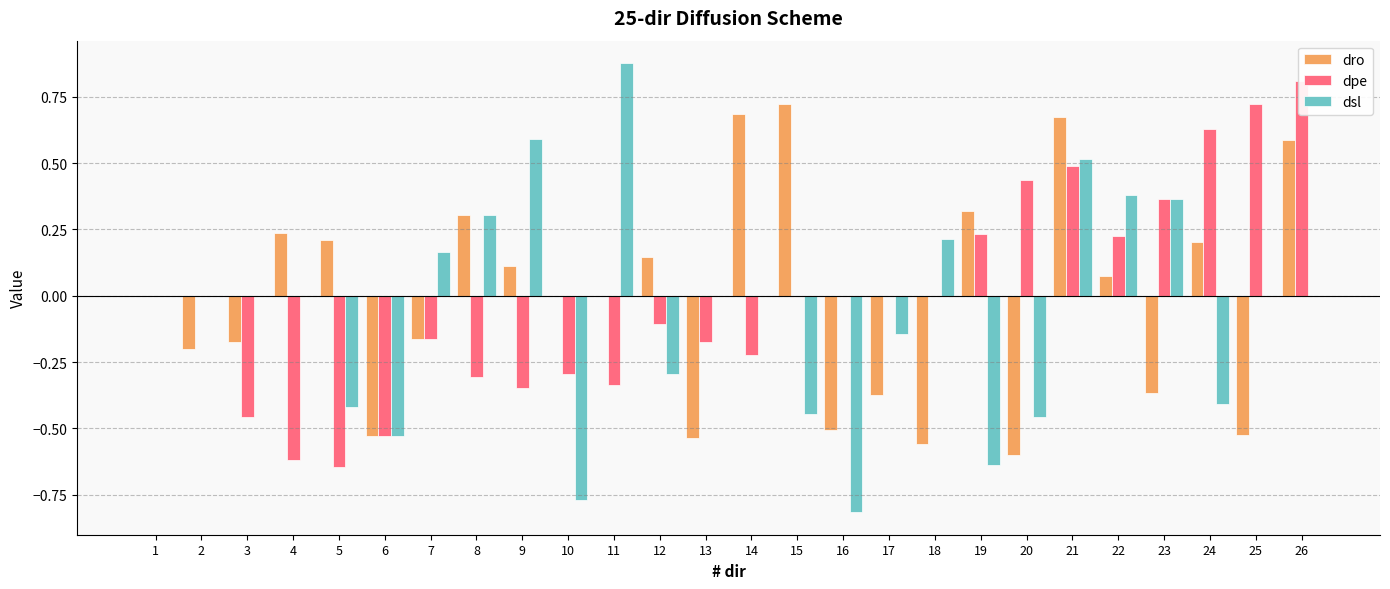

Between 21 and 22, which is larger?

21